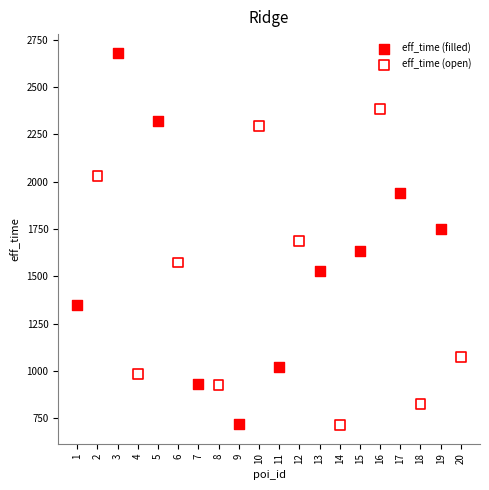

Which series reaches the maximum Y coordinate?

eff_time (filled)